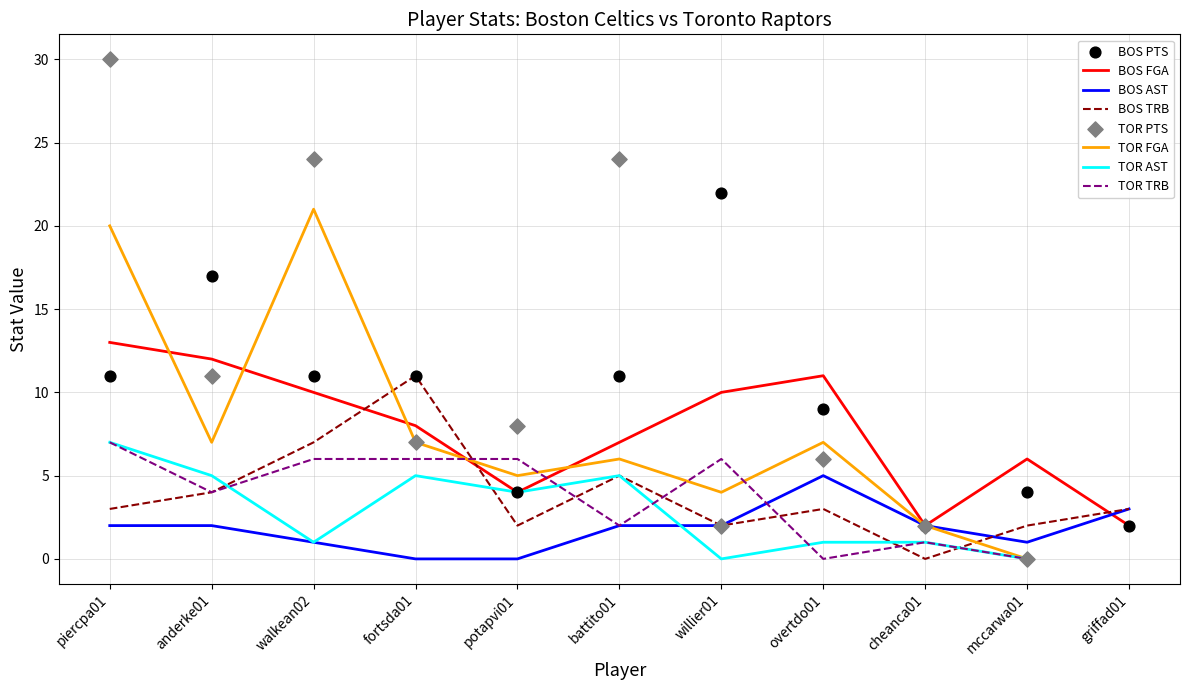

Which series has the largest Y range (max minus min)?

BOS PTS